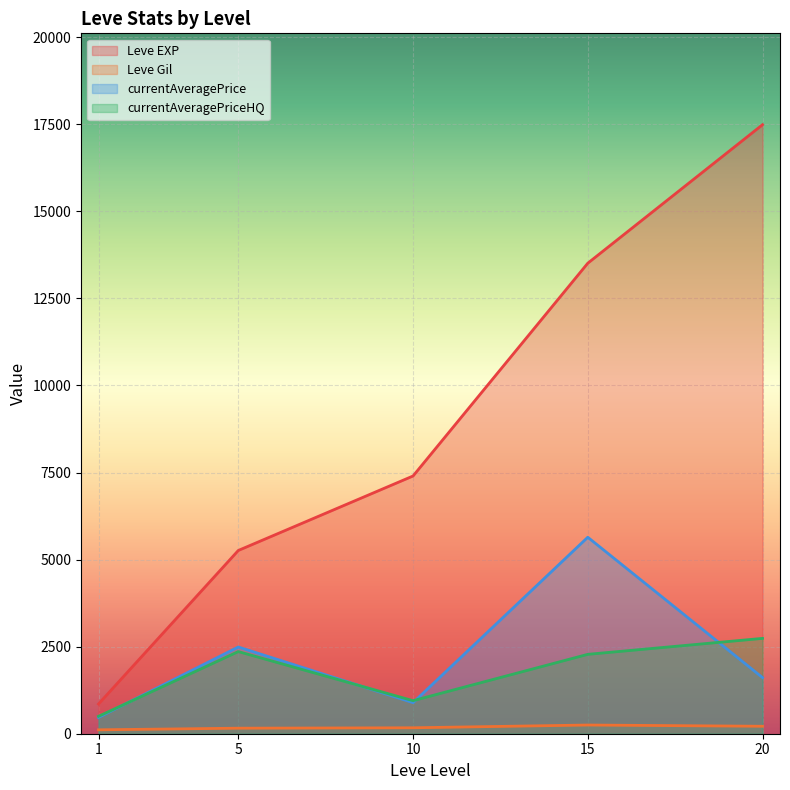

The value of Leve EXP at 15 is 13510.0. True or false?

True